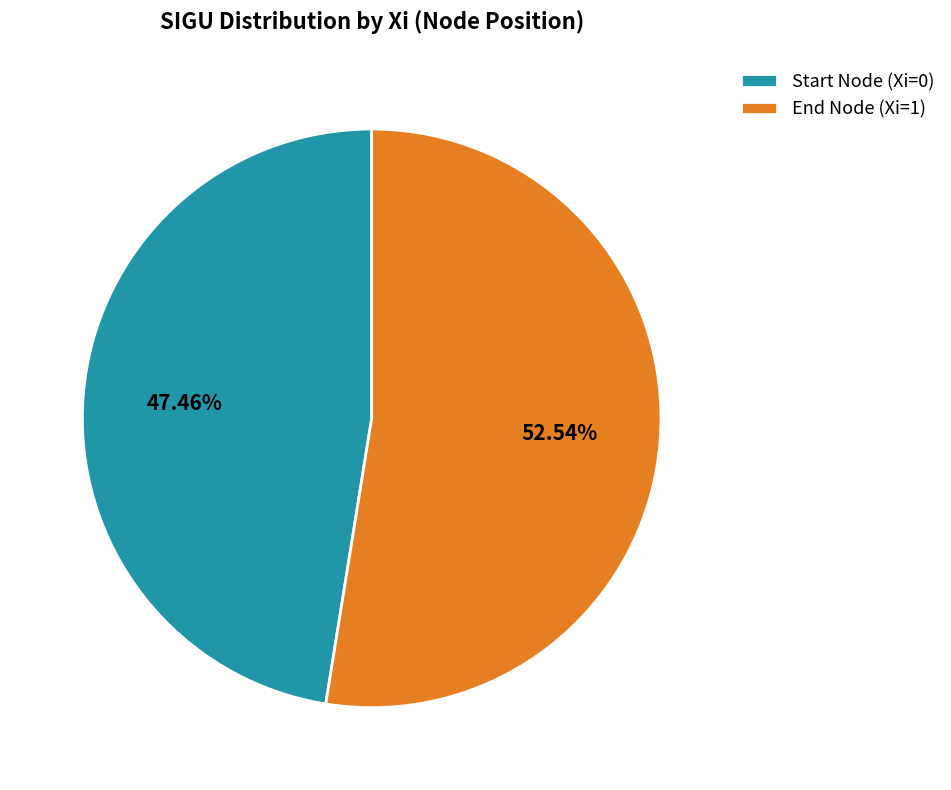

Combined, do End Node (Xi=1) and Start Node (Xi=0) account for over 50%?

Yes